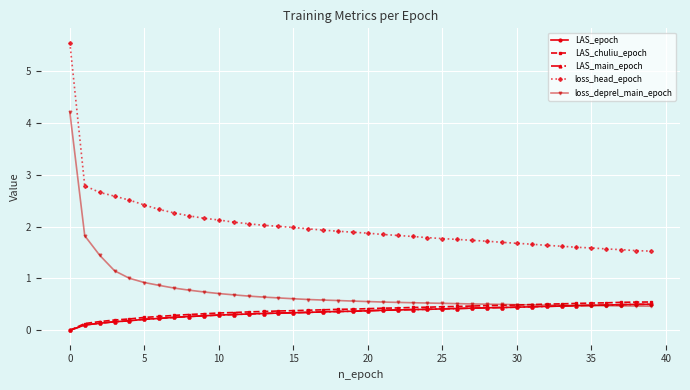

Does the chart have visible grid lines?

Yes